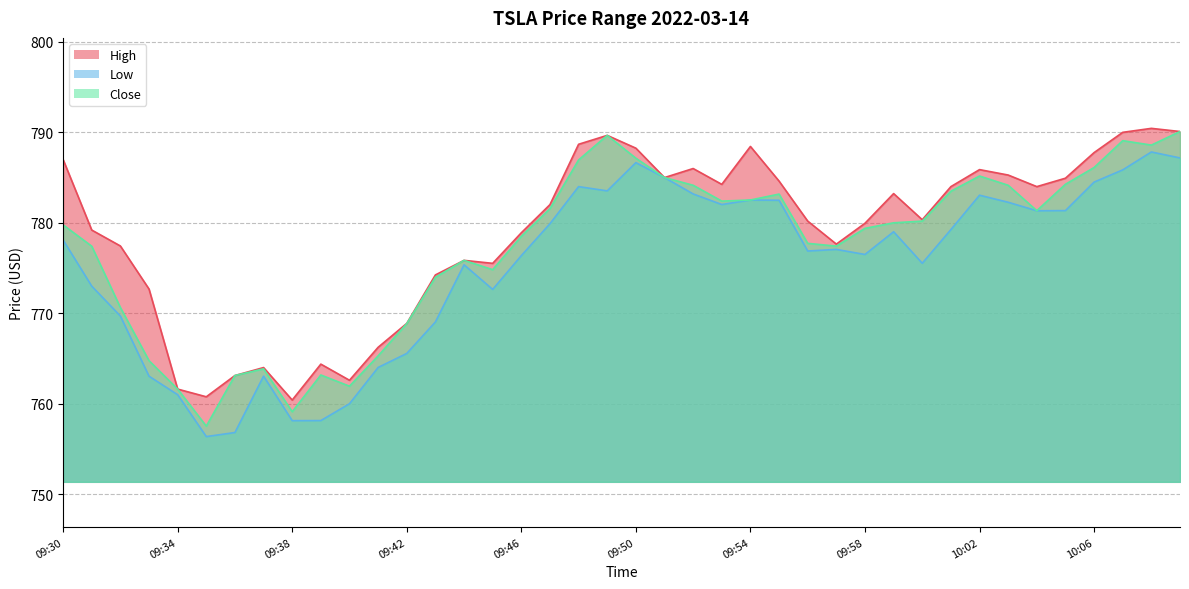

What is the difference between the highest and lowest values at 10:07?

4.2